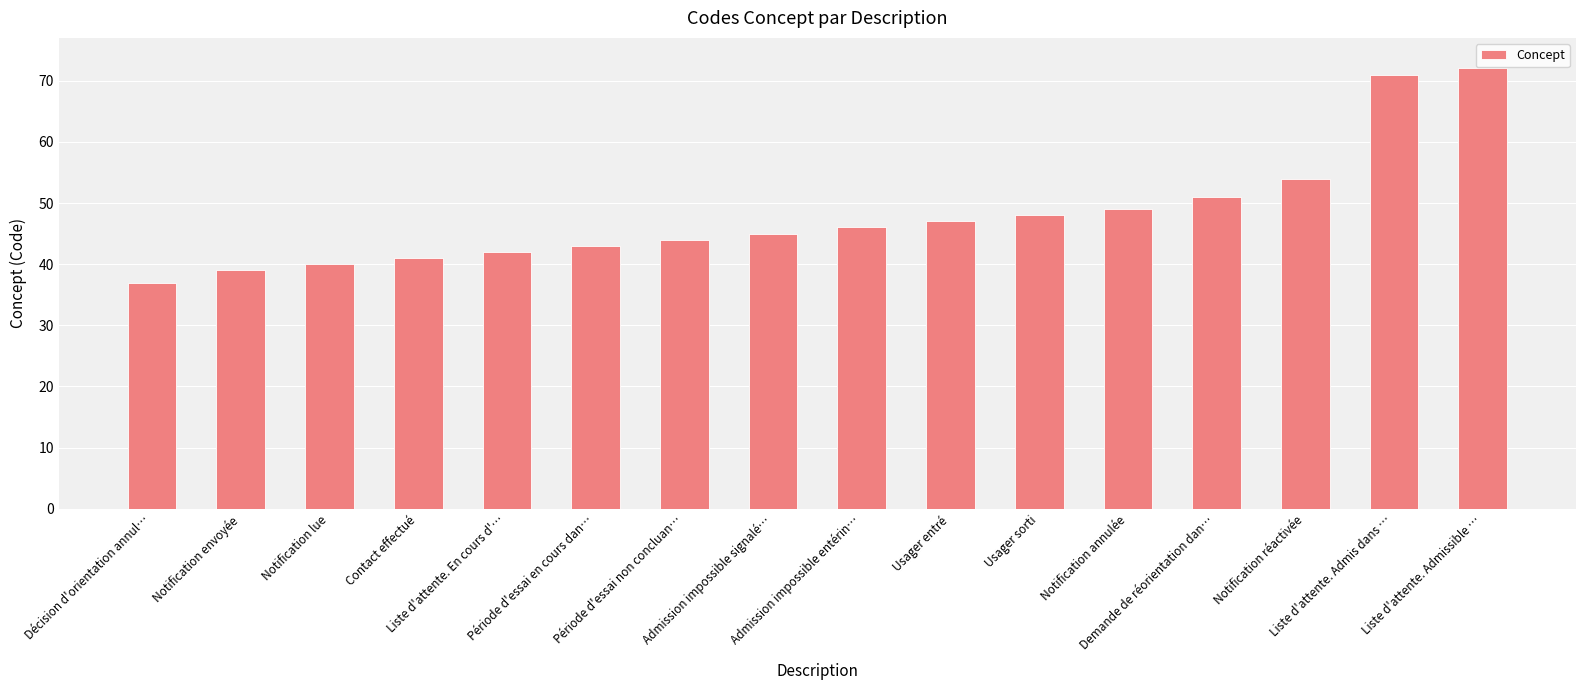

Rank the categories by value from lowest to highest.

Décision d'orientation annul…, Notification envoyée, Notification lue, Contact effectué, Liste d'attente. En cours d'…, Période d'essai en cours dan…, Période d'essai non concluan…, Admission impossible signalé…, Admission impossible entérin…, Usager entré, Usager sorti, Notification annulée, Demande de réorientation dan…, Notification réactivée, Liste d'attente. Admis dans …, Liste d'attente. Admissible …